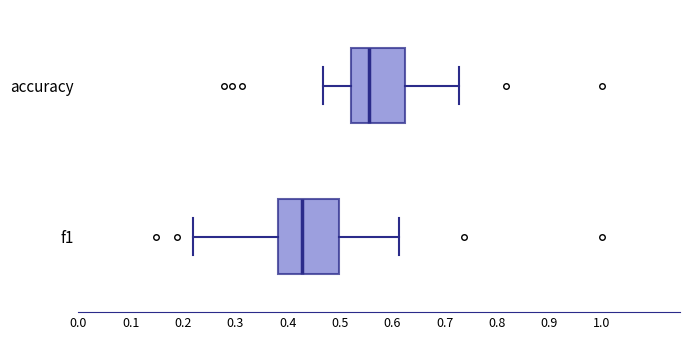

Reading bottom to top, transcribe this box plot: for each box, give where its median line is, the range the box spans, and where its two whiskers end, as read against the x-axis. The values are not printed on the chart, so give them approximately, as read against the axis.

f1: median 0.43, box 0.38 to 0.50, whiskers 0.22 to 0.61
accuracy: median 0.56, box 0.52 to 0.63, whiskers 0.47 to 0.73